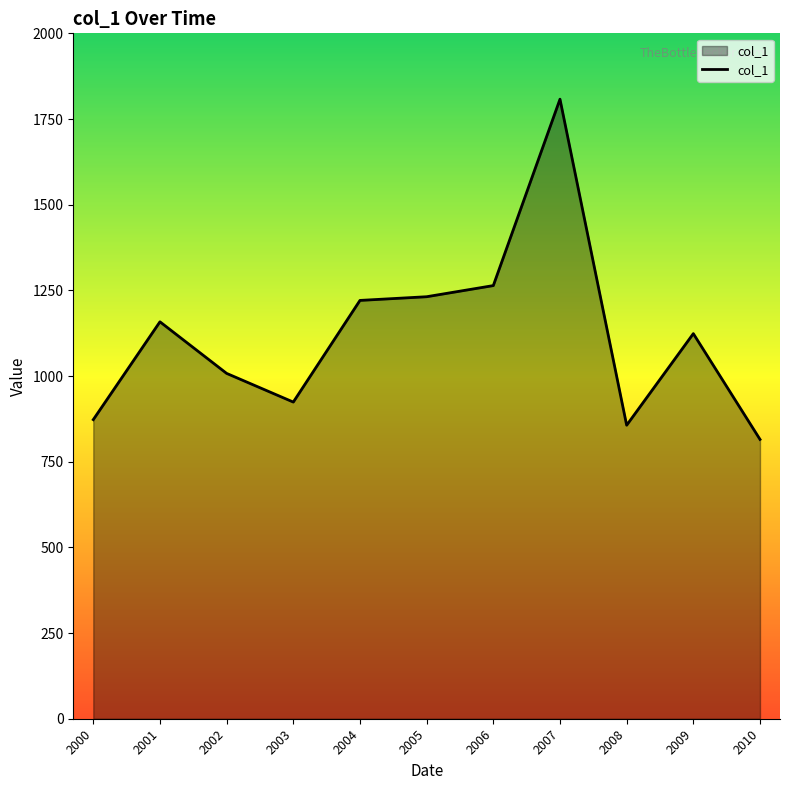

The chart shows a value of 267.4 at 2009. True or false?

False